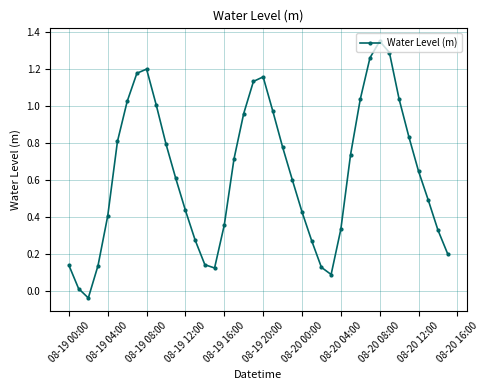

How many interior local valleys (lower than both neighbors) does the data have?

3